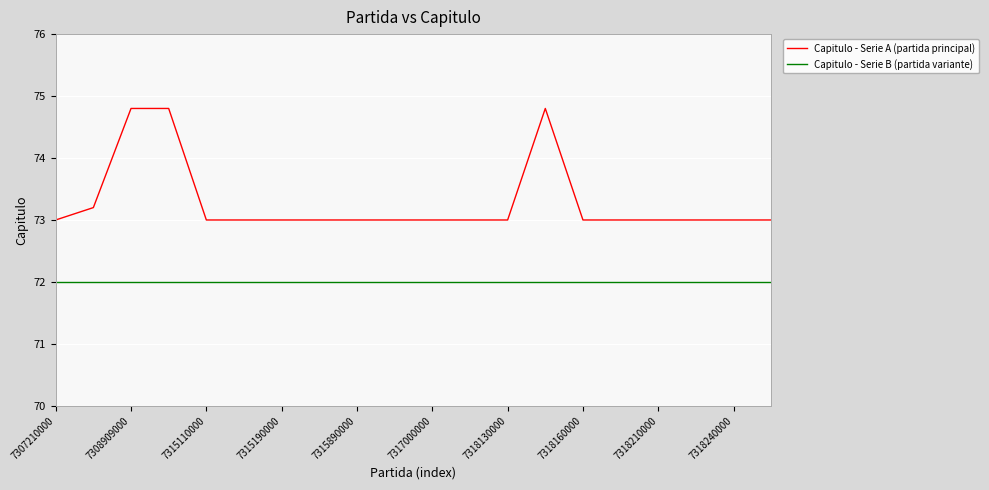

Which series has the largest total across all categories?

Capitulo - Serie A (partida principal)